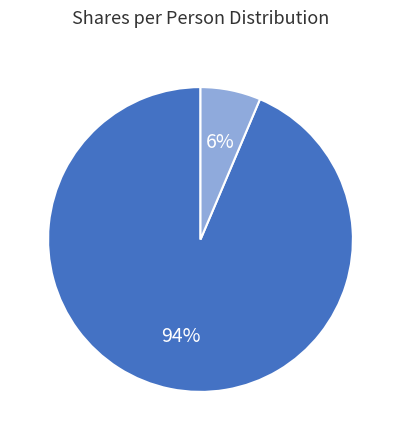

Is there a majority slice in this chart?

Yes